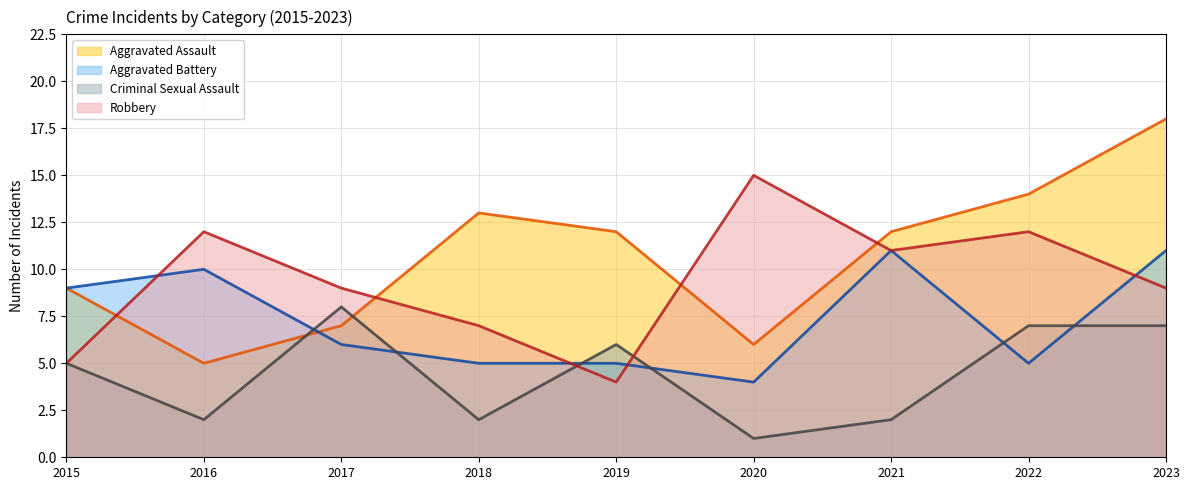

After their last crossing, which series has the higher values: Aggravated Assault_line or Aggravated Battery_line?

Aggravated Assault_line